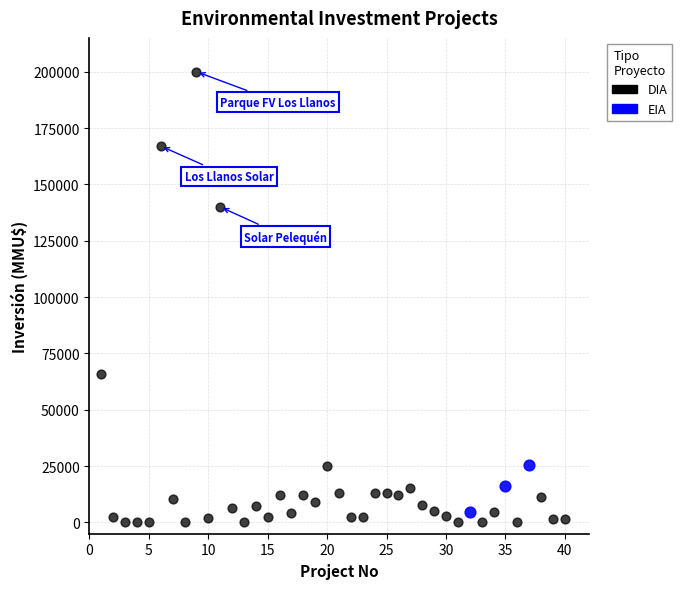

Which series reaches the minimum Y coordinate?

DIA